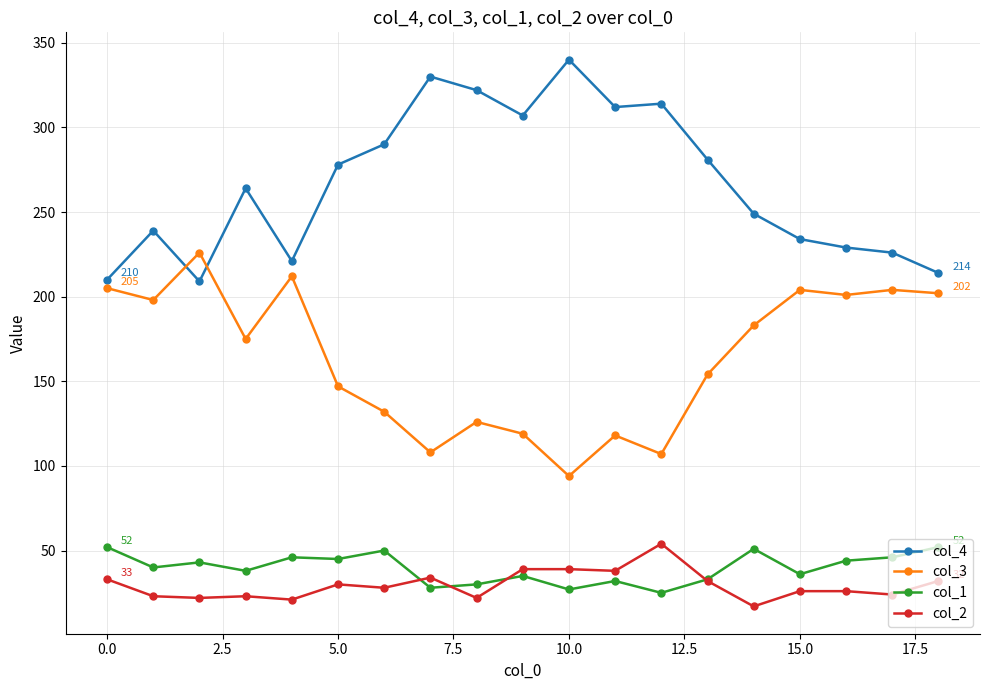

Which series has the largest total across all categories?

col_4